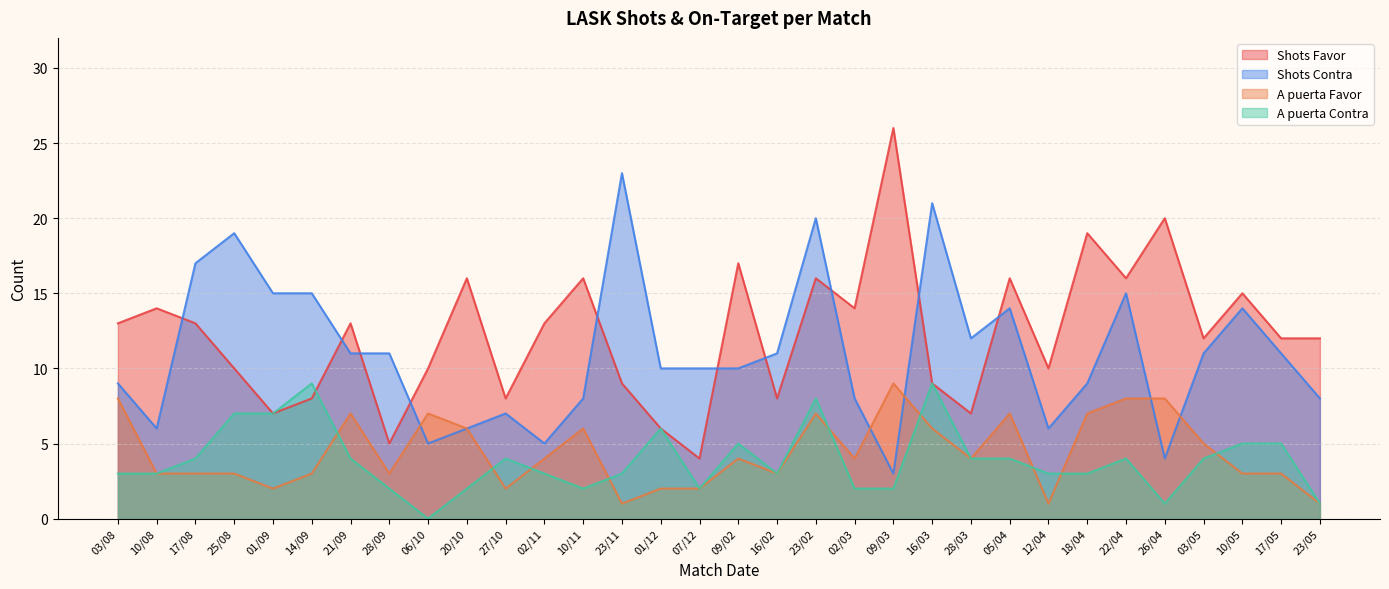

What is the sum of all Shots Contra values?

354